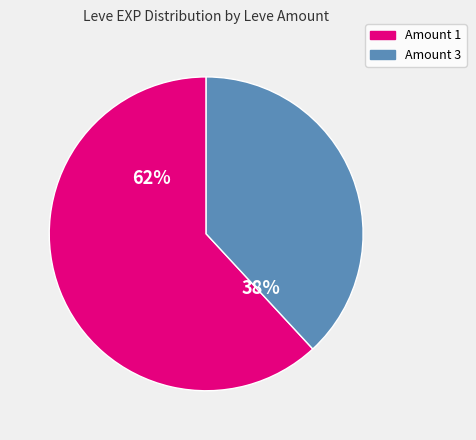

How many slices are in this pie chart?

2